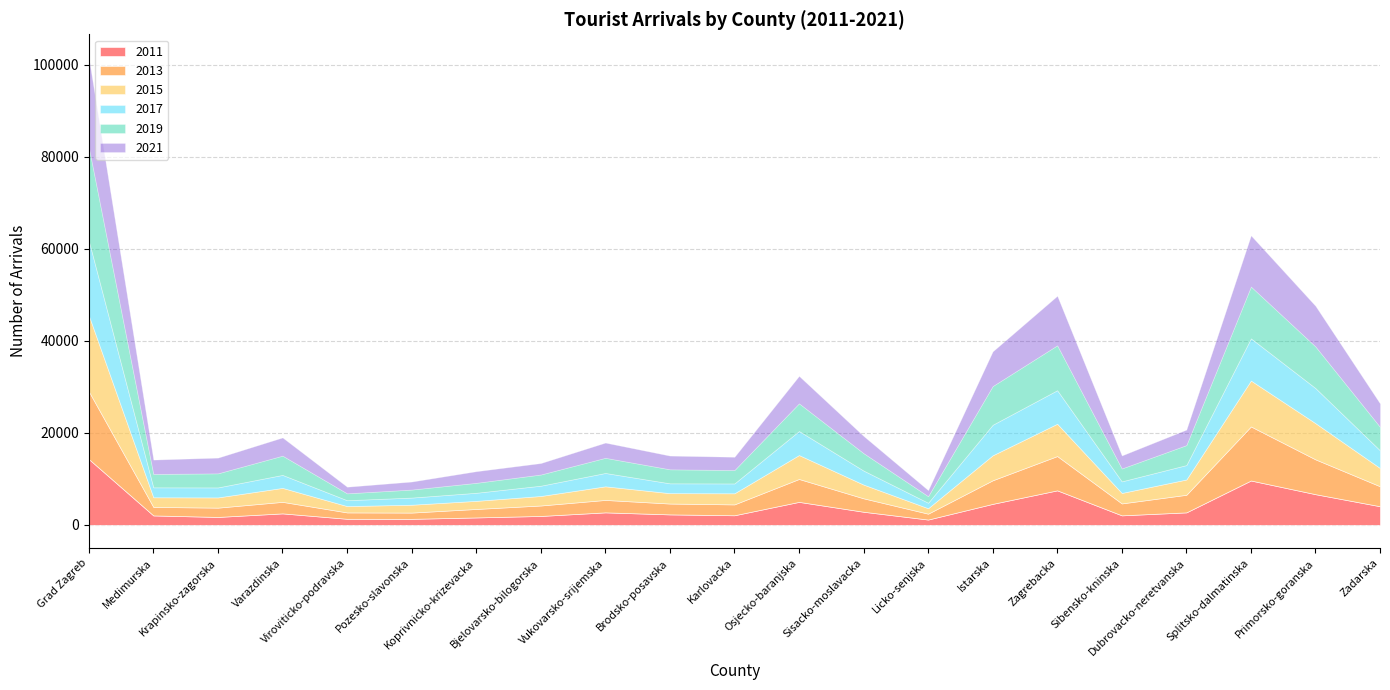

Is it true that 2015 equals 1106 at Krapinsko-zagorska?

False